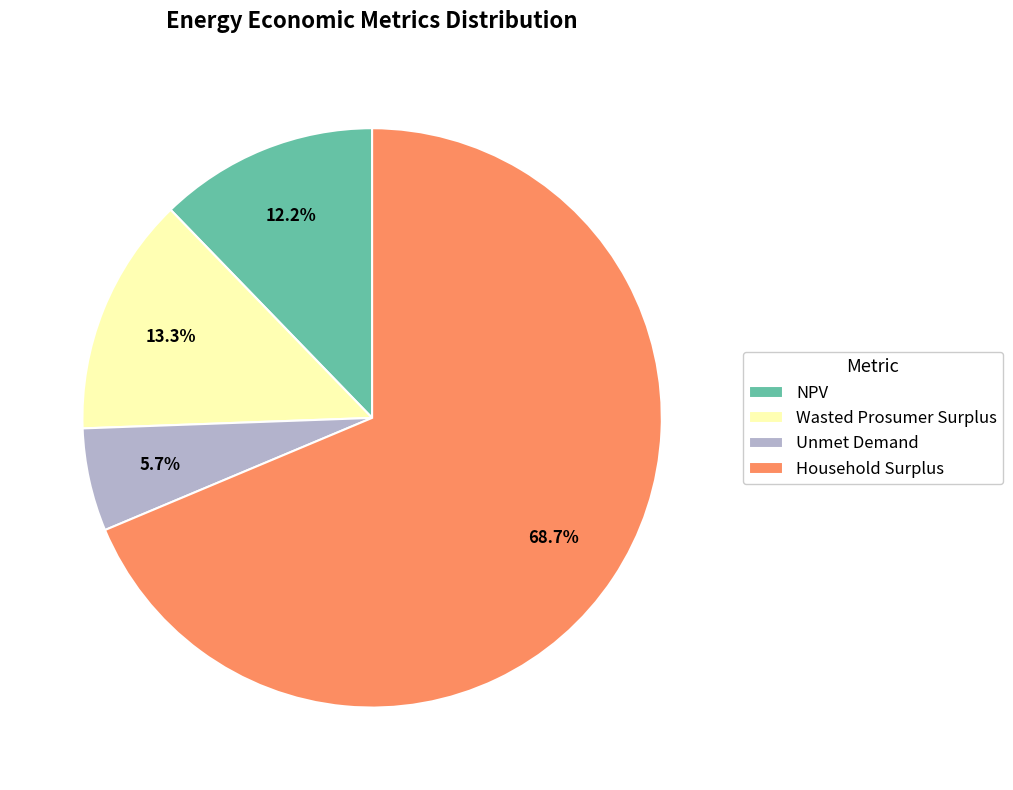

Which slice represents more than half of the pie?

Household Surplus